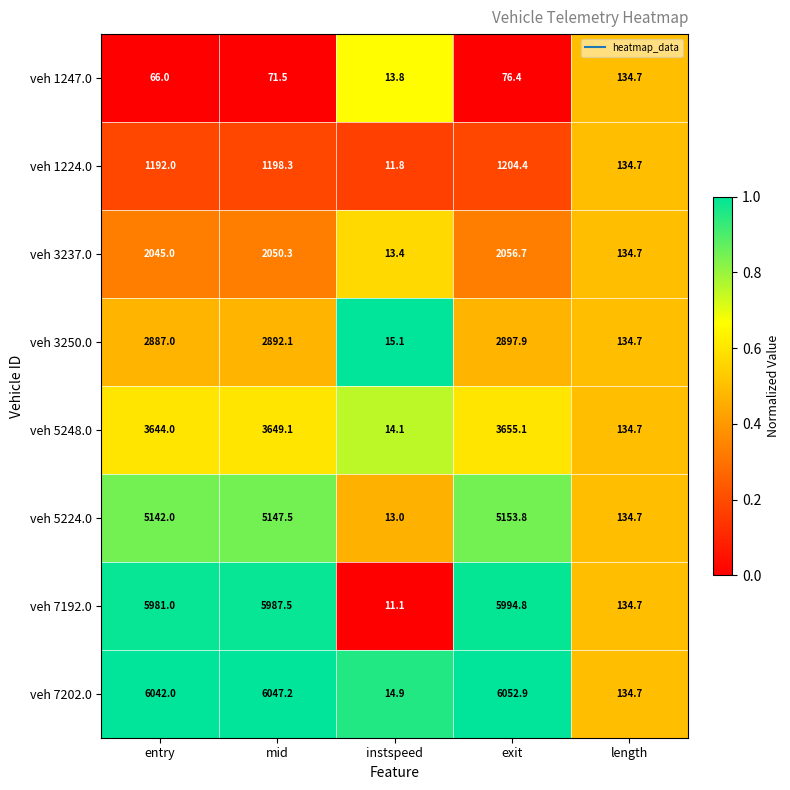

Which series has the largest total across all categories?

veh 7202.0